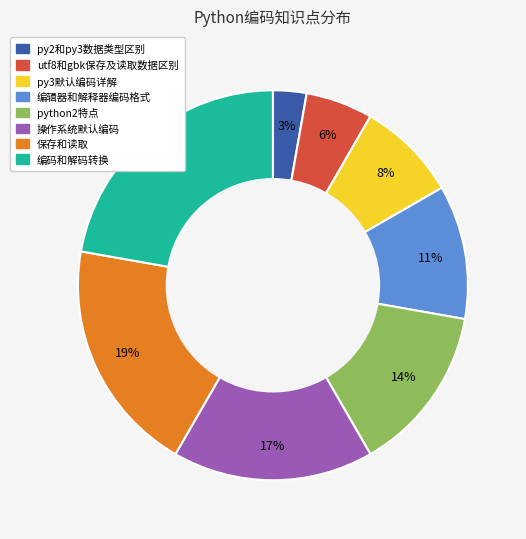

Count the number of slices in the pie.

8